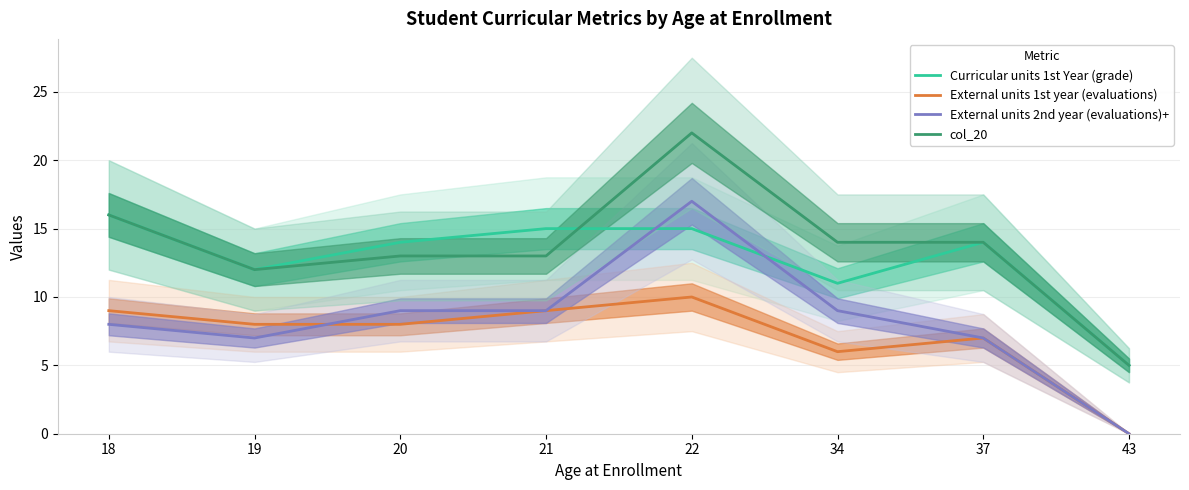

The value of External units 2nd year (evaluations)+ at 20 is 9. True or false?

True